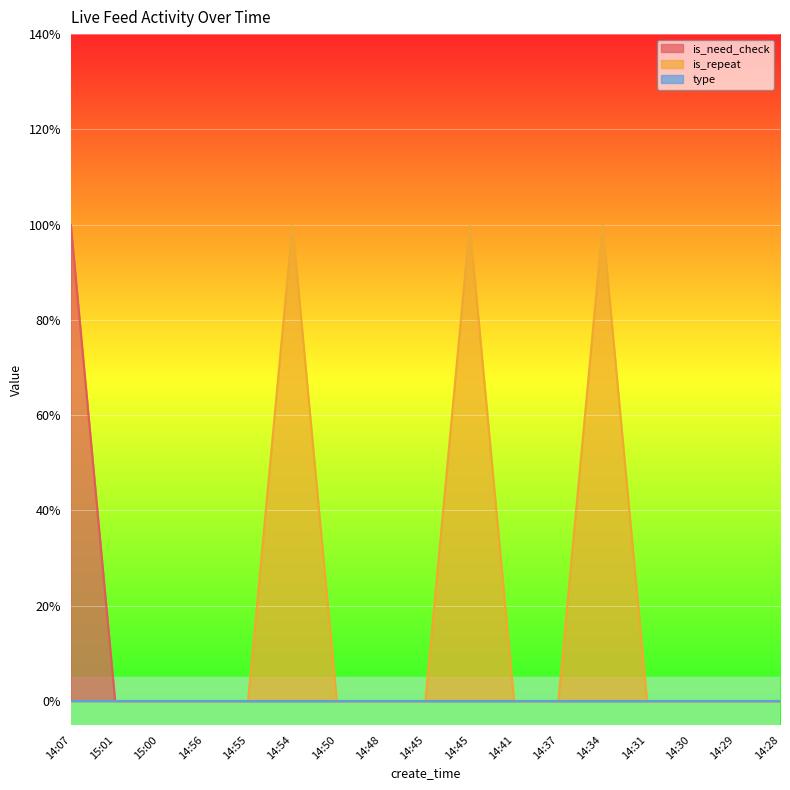

Where is is_repeat nearest to the value 0?

14:07